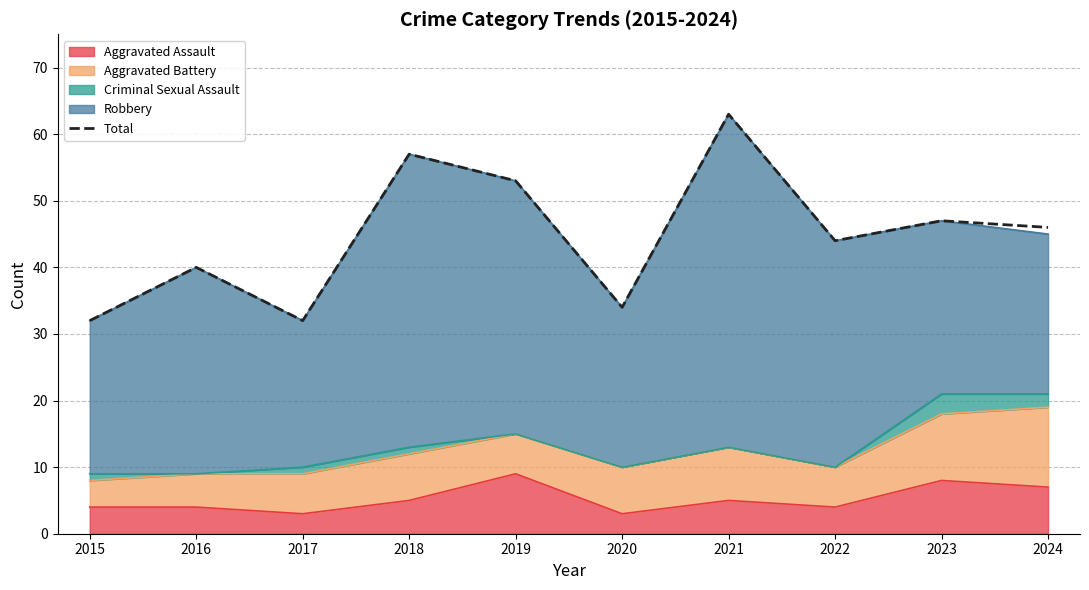

Where does the data first go above 46?

2018